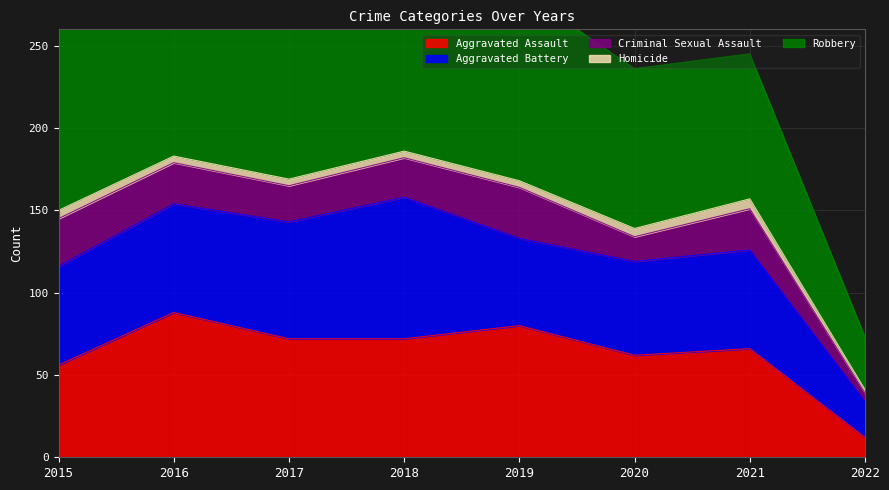

Which series has the largest total across all categories?

Robbery